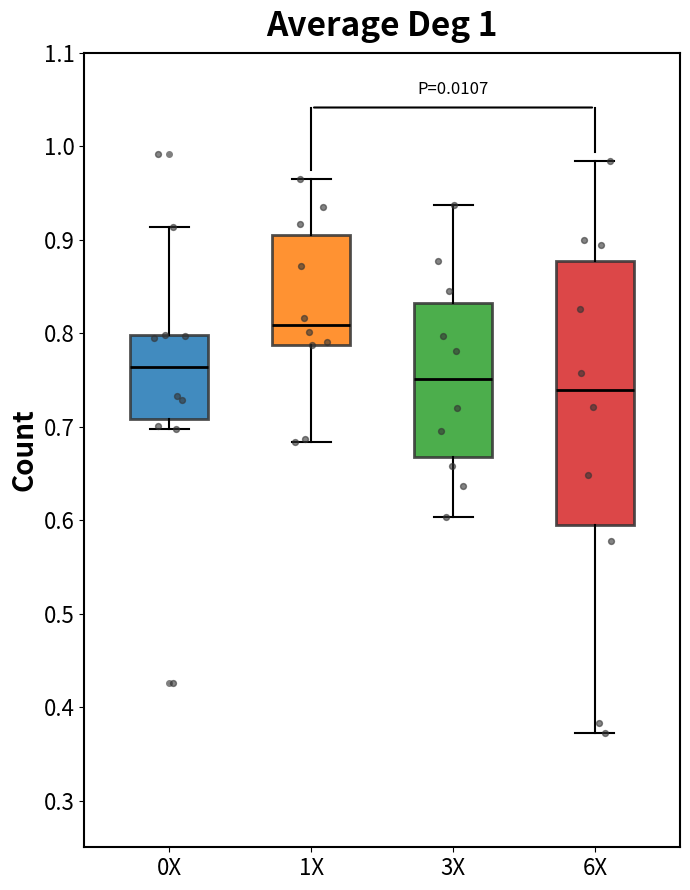

Which box is the tallest, from its lower edge to its upper edge?

6X